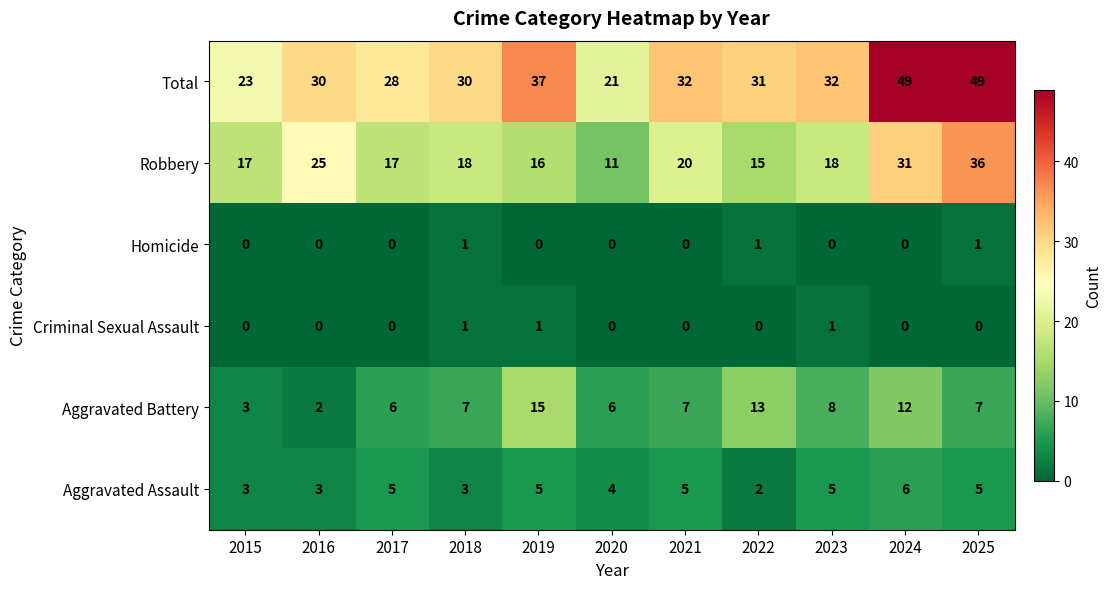

What is the difference between the Robbery values at 2025 and 2018?

18